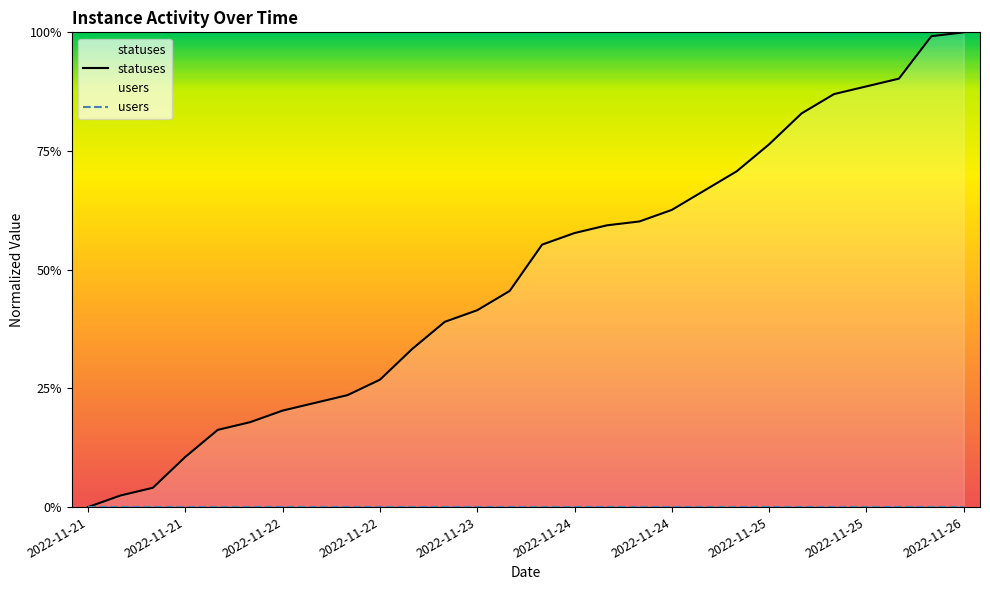

Count the number of values greater than 0.

27